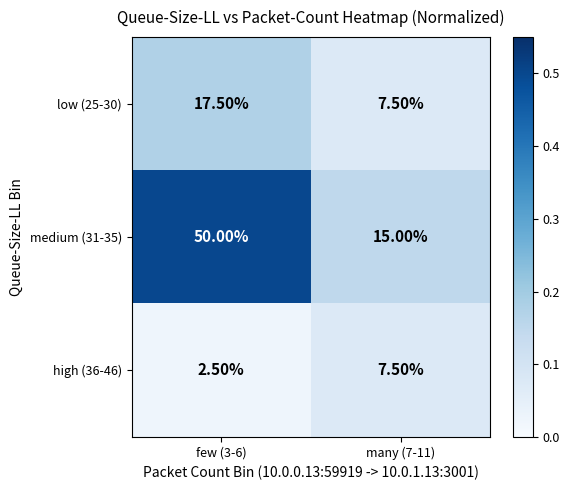

What is the total value across all series at few (3-6)?

70.0